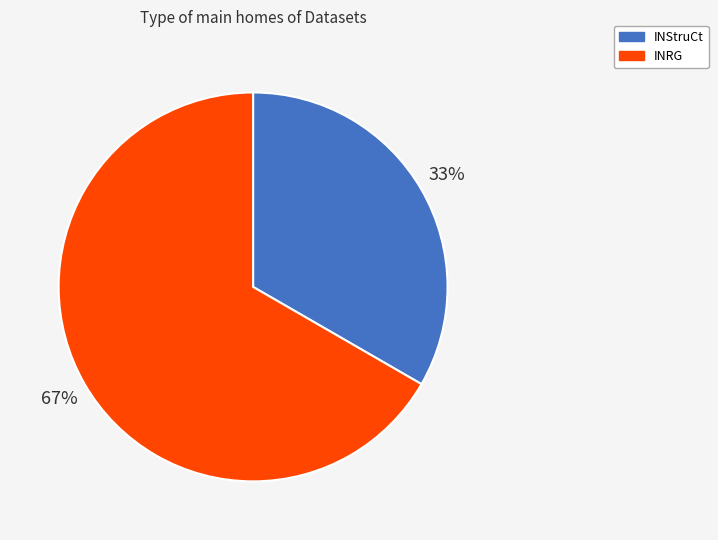

What is the ratio of the value at INStruCt to the value at INRG?

0.5